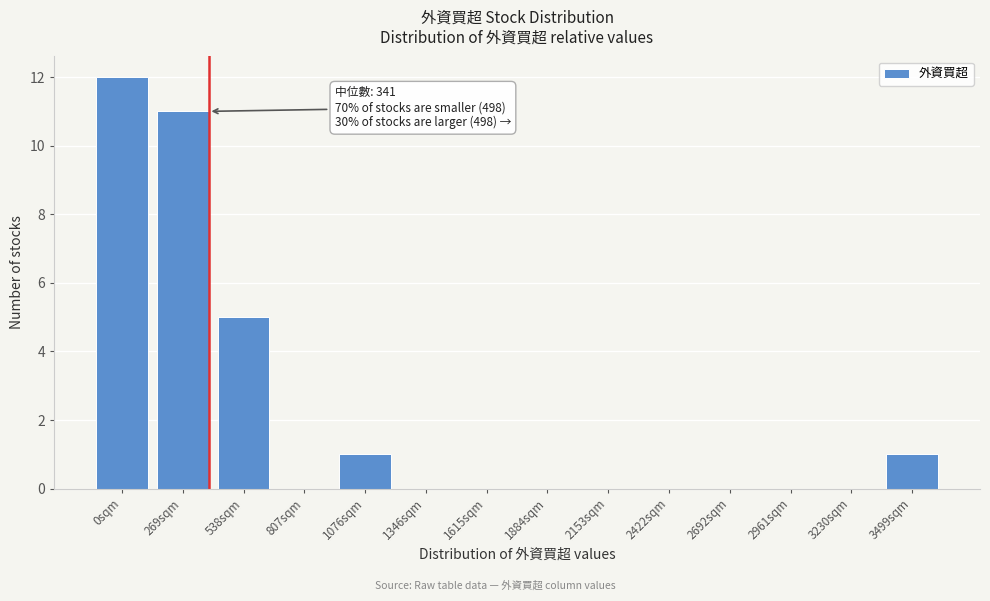

Reading right to left, transcribe all the data shown in this chart.

3499sqm=1	3230sqm=0	2961sqm=0	2692sqm=0	2422sqm=0	2153sqm=0	1884sqm=0	1615sqm=0	1346sqm=0	1076sqm=1	807sqm=0	538sqm=5	269sqm=11	0sqm=12